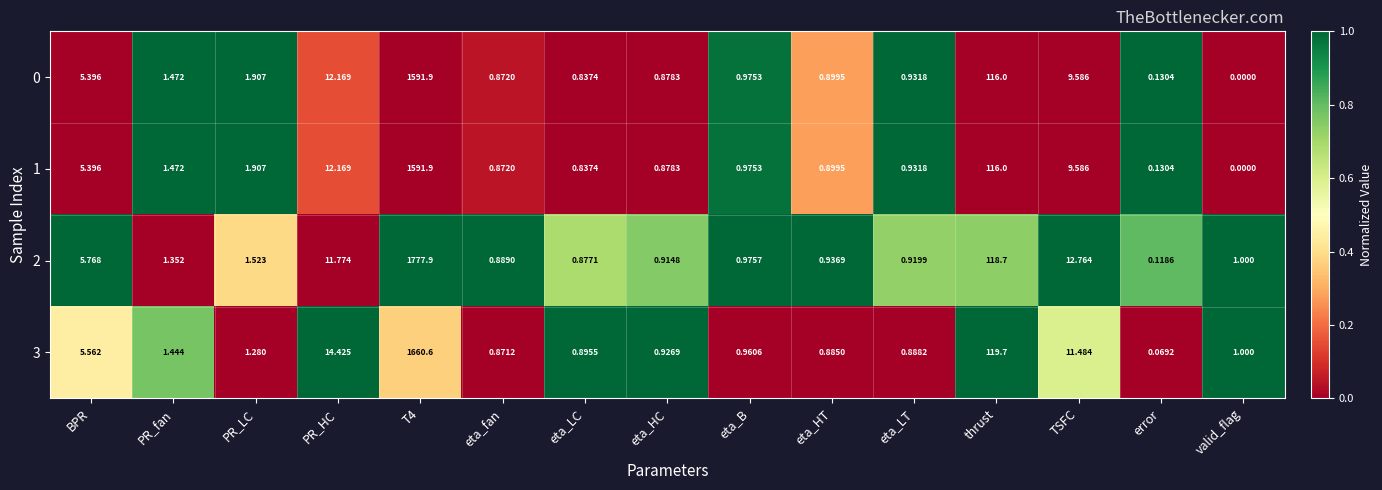

Count the number of data series in this chart.

4